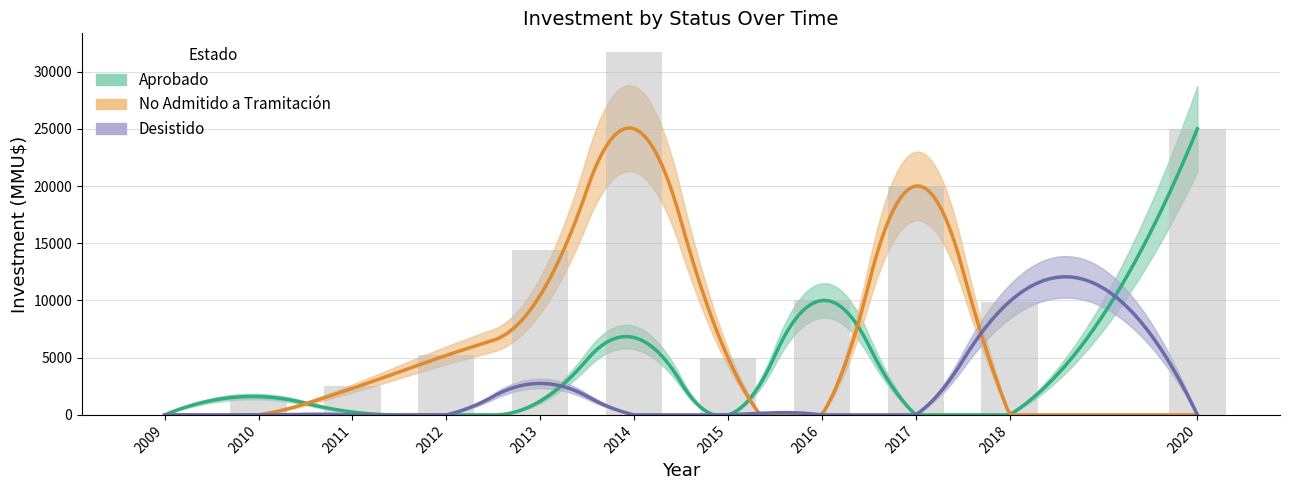

What is the highest value of the Aprobado series?

25000